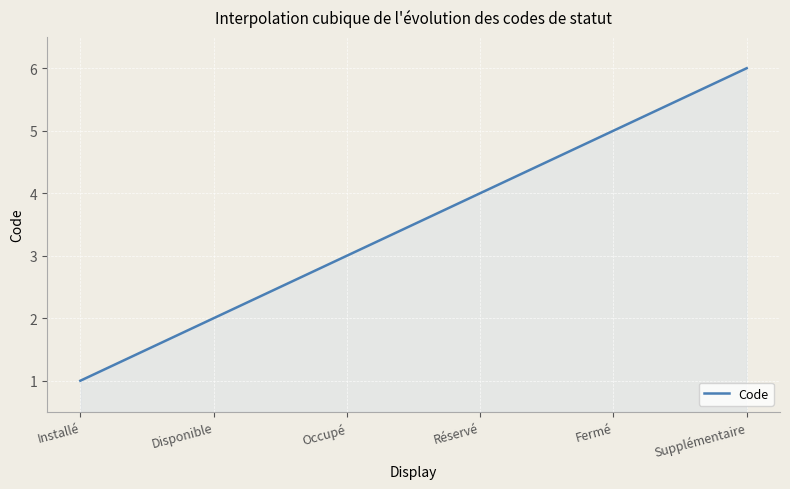

What is the greatest value displayed?

6.0